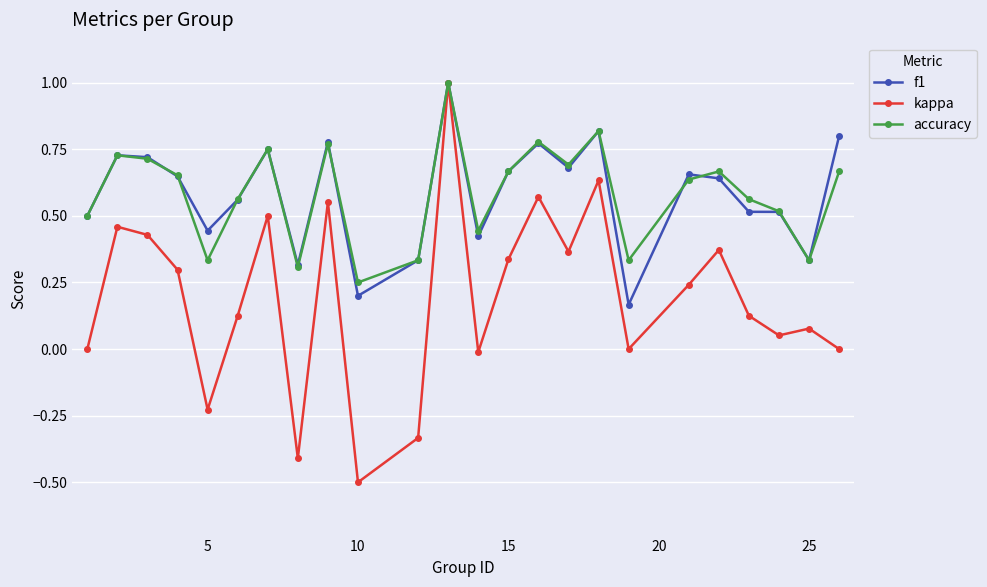

True or false: kappa has more than 0 points higher than both neighbors.

True